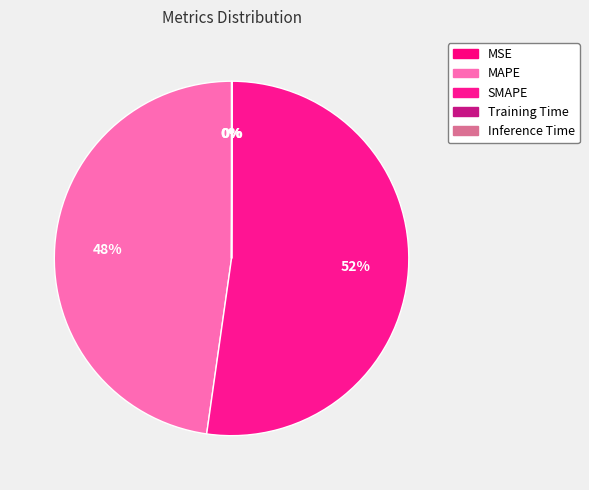

Between SMAPE and MSE, which is larger?

SMAPE